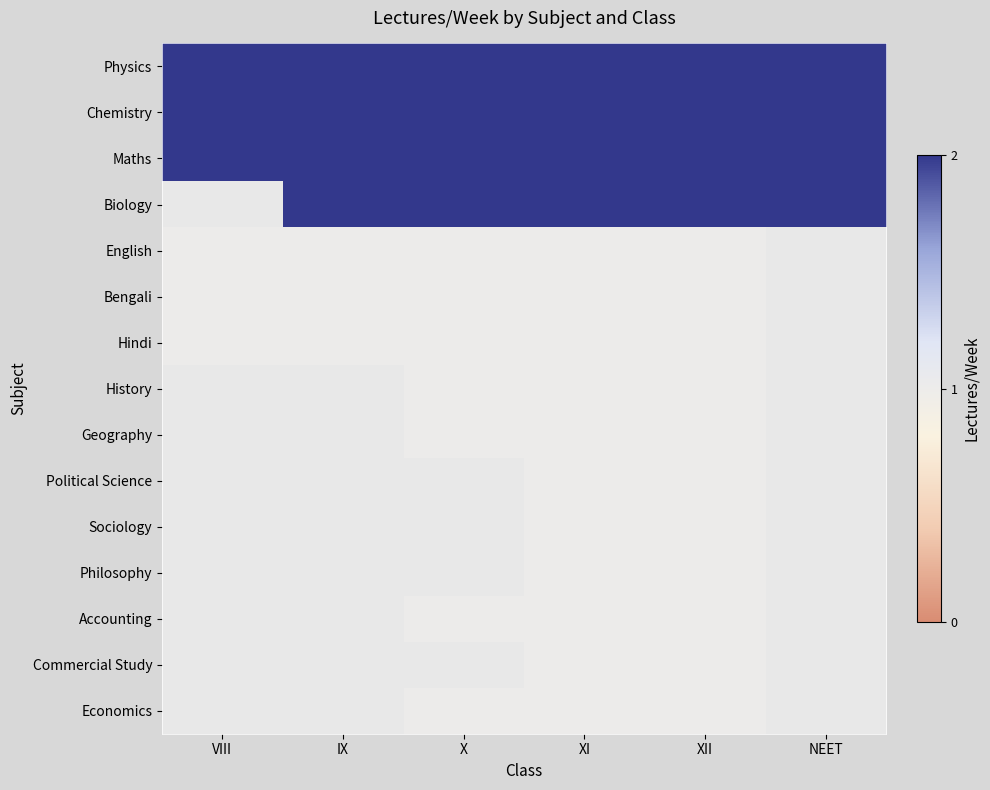

Reading left to right, what are all the values shown in this chart?

Physics: VIII=2	IX=2	X=2	XI=2	XII=2	NEET=2
Chemistry: VIII=2	IX=2	X=2	XI=2	XII=2	NEET=2
Maths: VIII=2	IX=2	X=2	XI=2	XII=2	NEET=2
Biology: VIII=0	IX=2	X=2	XI=2	XII=2	NEET=2
English: VIII=1	IX=1	X=1	XI=1	XII=1	NEET=0
Bengali: VIII=1	IX=1	X=1	XI=1	XII=1	NEET=0
Hindi: VIII=1	IX=1	X=1	XI=1	XII=1	NEET=0
History: VIII=0	IX=0	X=1	XI=1	XII=1	NEET=0
Geography: VIII=0	IX=0	X=1	XI=1	XII=1	NEET=0
Political Science: VIII=0	IX=0	X=0	XI=1	XII=1	NEET=0
Sociology: VIII=0	IX=0	X=0	XI=1	XII=1	NEET=0
Philosophy: VIII=0	IX=0	X=0	XI=1	XII=1	NEET=0
Accounting: VIII=0	IX=0	X=1	XI=1	XII=1	NEET=0
Commercial Study: VIII=0	IX=0	X=0	XI=1	XII=1	NEET=0
Economics: VIII=0	IX=0	X=1	XI=1	XII=1	NEET=0